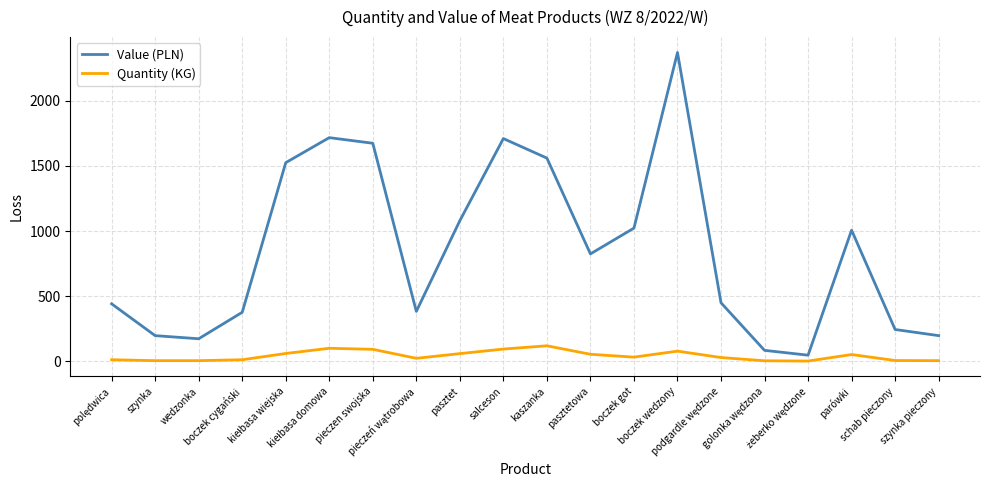

Count the number of categories in the chart.

20